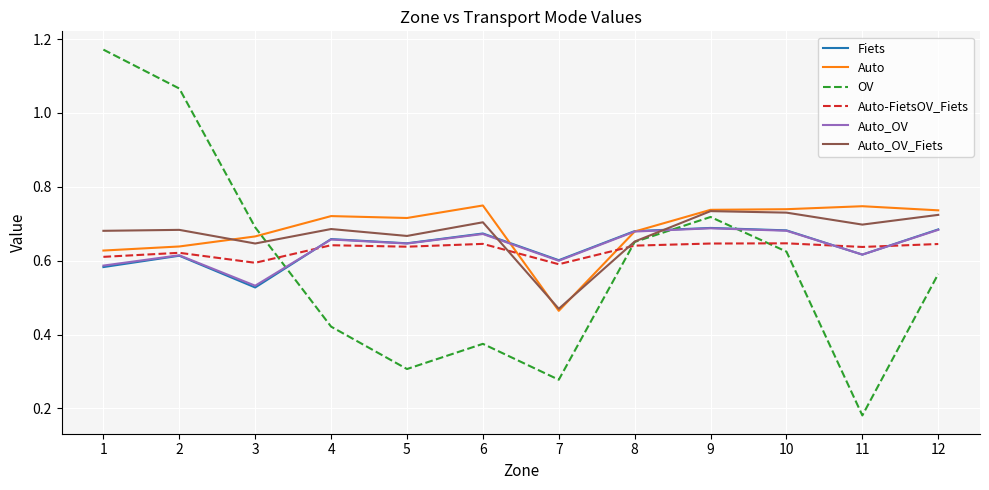

Is the value of Auto at 10 greater than the value of Auto_OV_Fiets at 7?

Yes